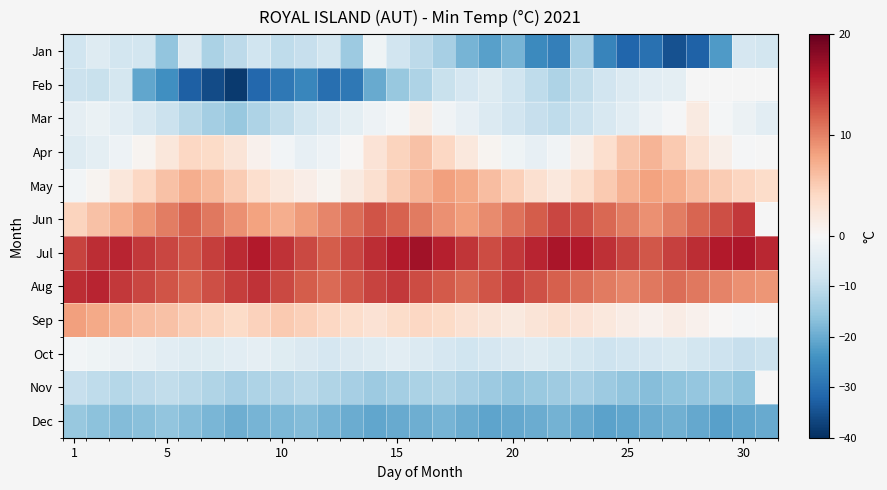

What is the greatest value displayed?

16.8